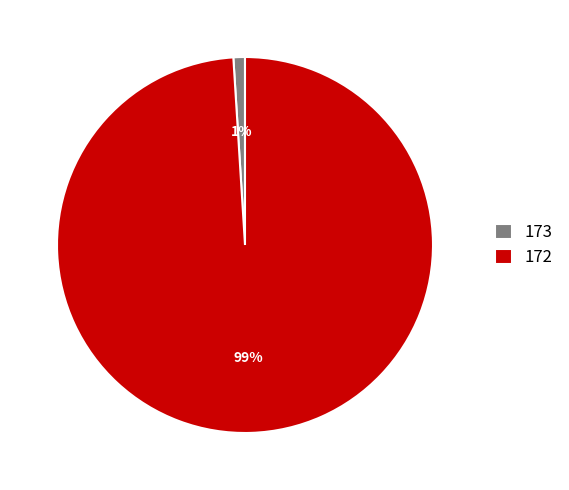

To the nearest percent, what percentage of the pie is 173?

1%